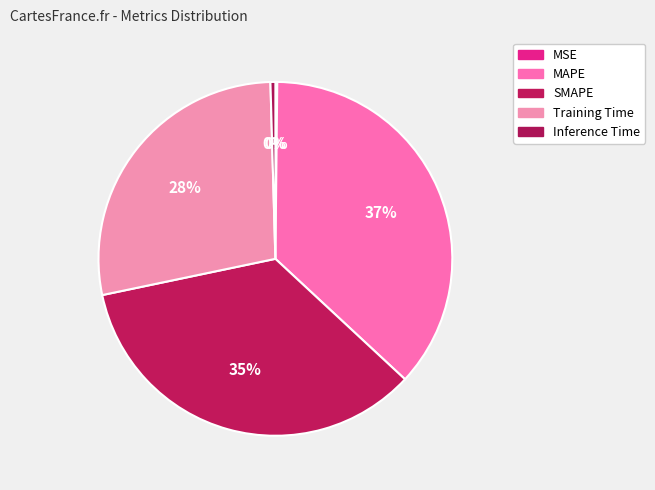

Is it true that MSE is 0% of the pie?

True